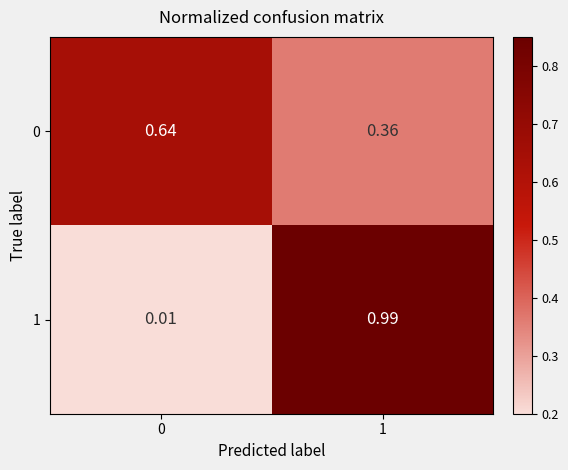

Is the value of 0 at 0 greater than the value of 1 at 1?

No